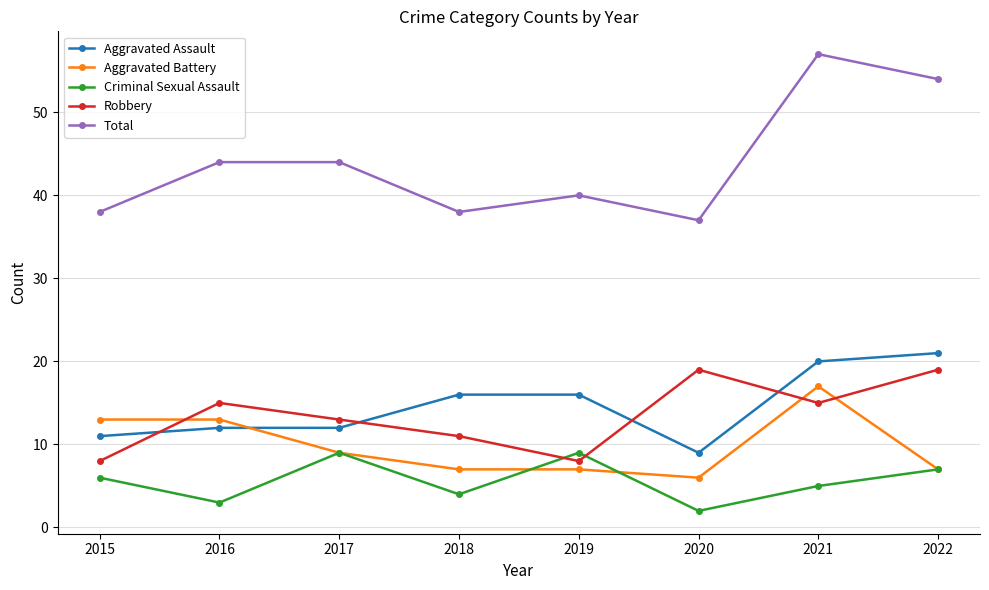

What is the difference between the highest and lowest values at 2015?

32